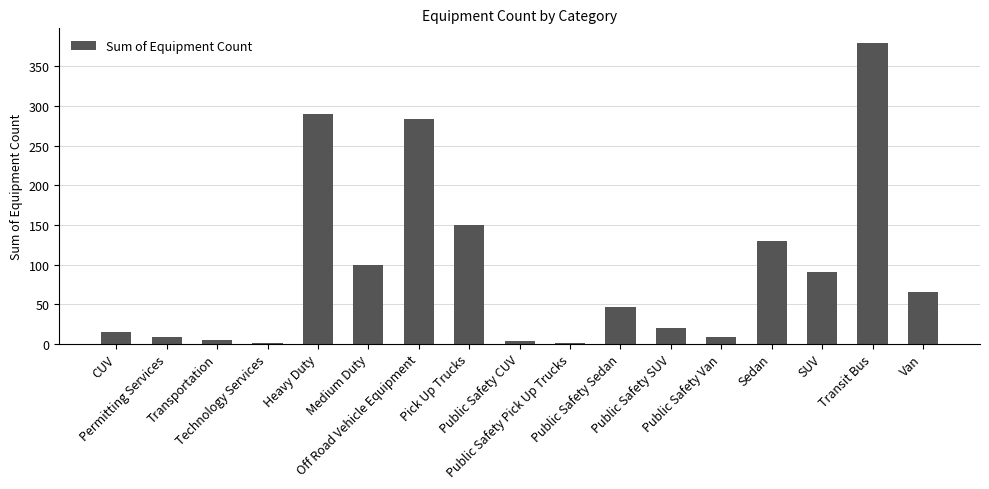

What is the average value?

94